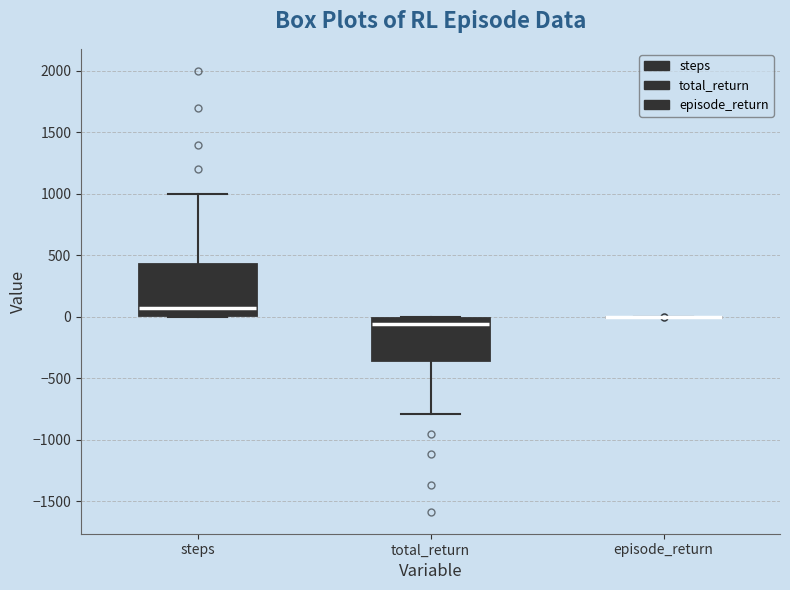

Which box is the tallest, from its lower edge to its upper edge?

steps